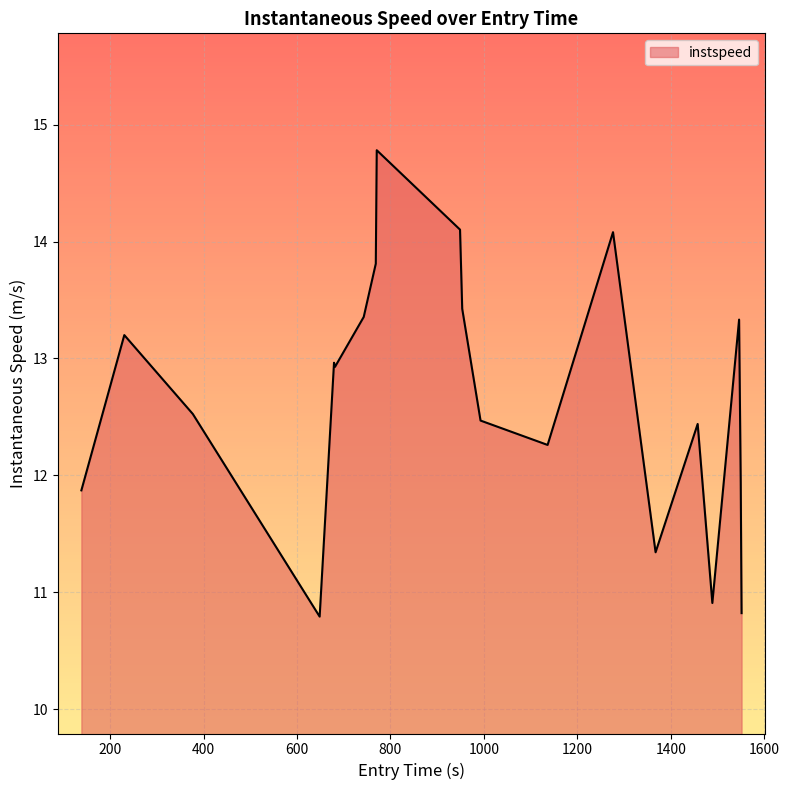

How many distinct data groups are displayed?

1